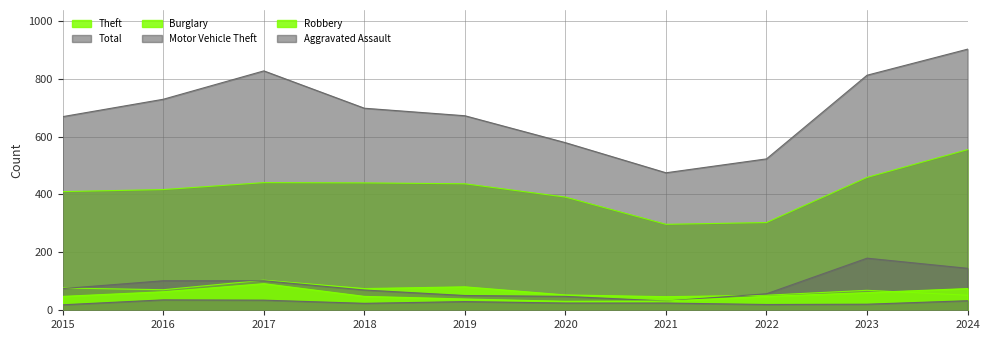

Reading left to right, extract all data points from this chart.

Theft: 2015=410	2016=417	2017=441	2018=440	2019=437	2020=391	2021=297	2022=303	2023=459	2024=555
Total: 2015=669	2016=729	2017=827	2018=698	2019=672	2020=579	2021=475	2022=523	2023=812	2024=902
Burglary: 2015=77	2016=71	2017=104	2018=75	2019=81	2020=53	2021=47	2022=52	2023=69	2024=52
Motor Vehicle Theft: 2015=75	2016=102	2017=102	2018=70	2019=51	2020=48	2021=32	2022=57	2023=180	2024=145
Robbery: 2015=48	2016=64	2017=92	2018=48	2019=39	2020=31	2021=32	2022=48	2023=61	2024=75
Aggravated Assault: 2015=19	2016=36	2017=35	2018=24	2019=30	2020=25	2021=25	2022=20	2023=21	2024=33